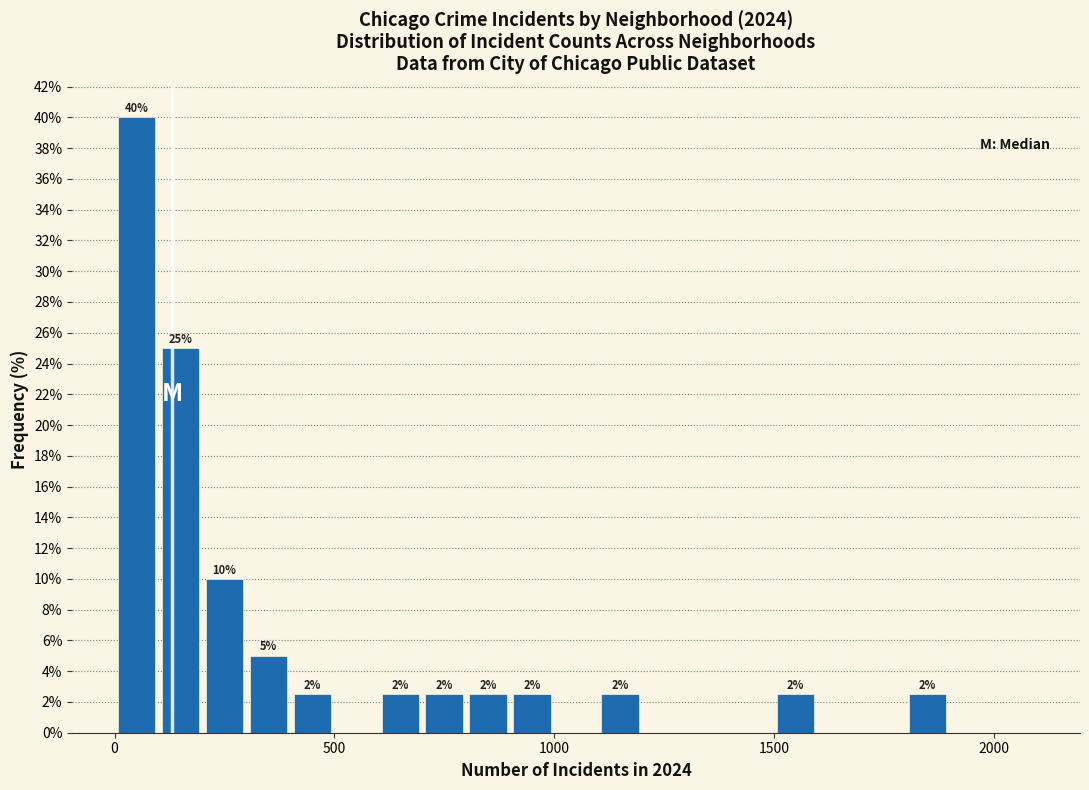

Around what value on the x-axis is the tallest bar? Give the approximate position of its centre, as read against the axis.

50